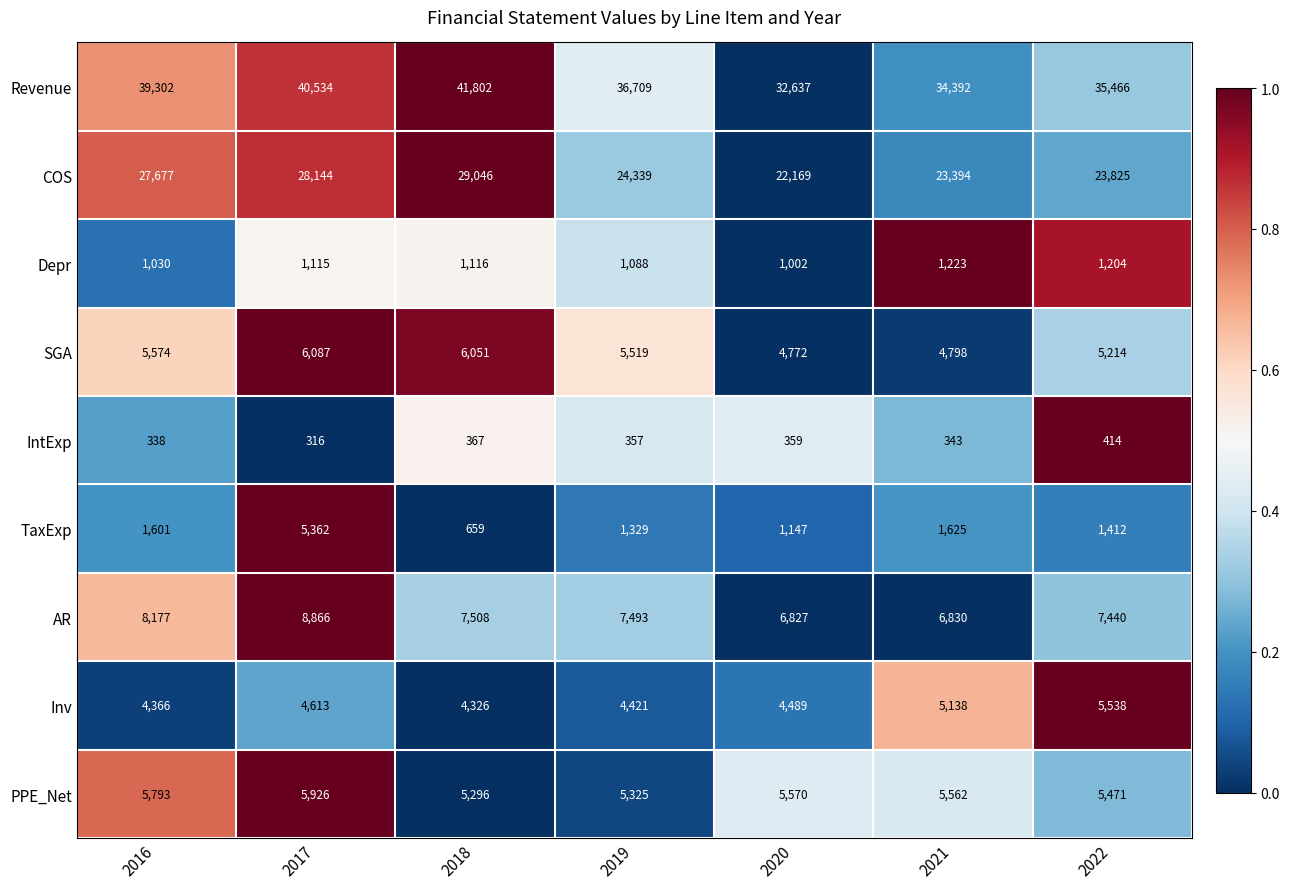

What is the average value of the Depr series?

1111